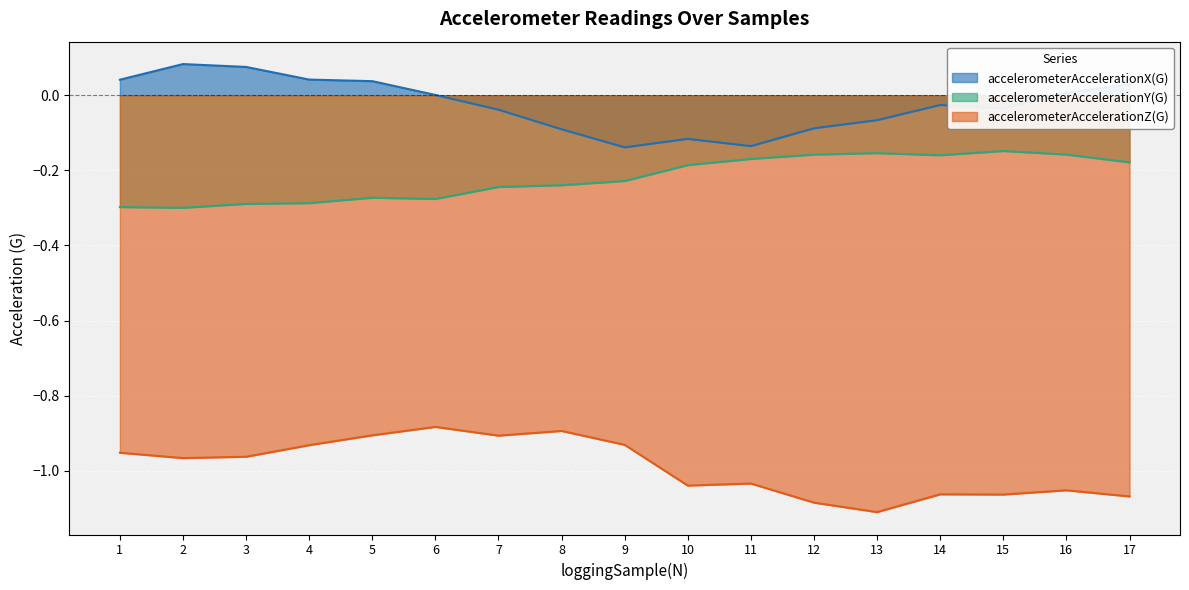

True or false: accelerometerAccelerationZ(G) and accelerometerAccelerationY(G) cross at least once.

False